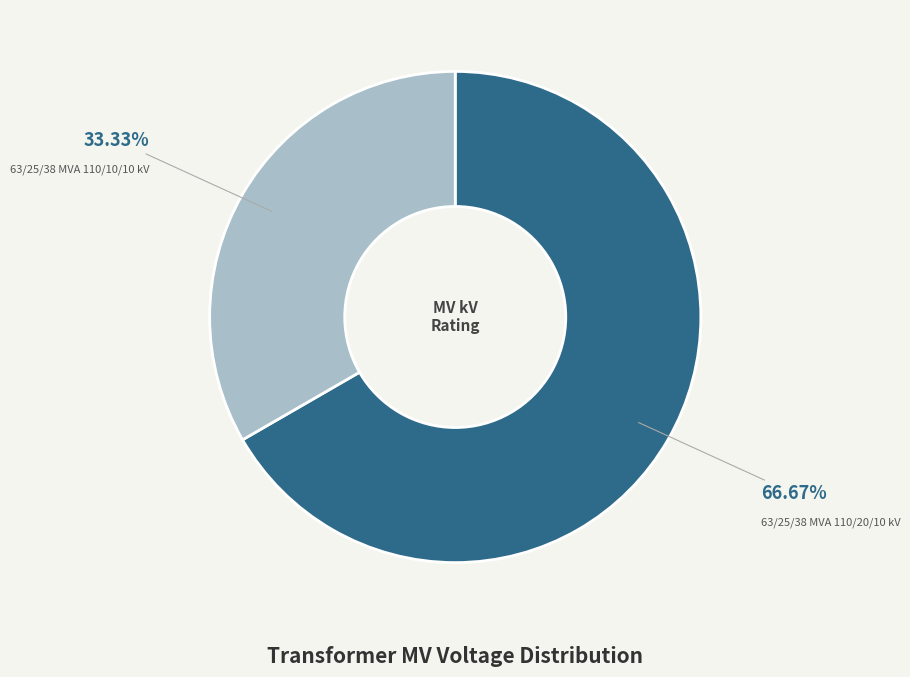

To the nearest percent, what percentage of the pie is 63/25/38 MVA 110/10/10 kV?

33%